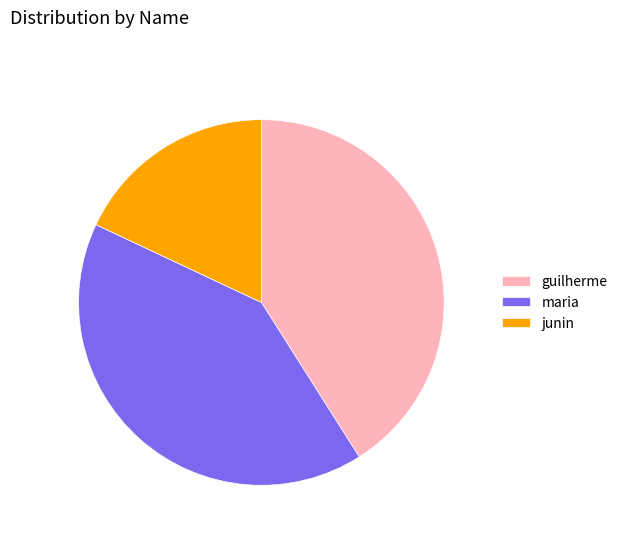

Is guilherme the majority of the pie?

No